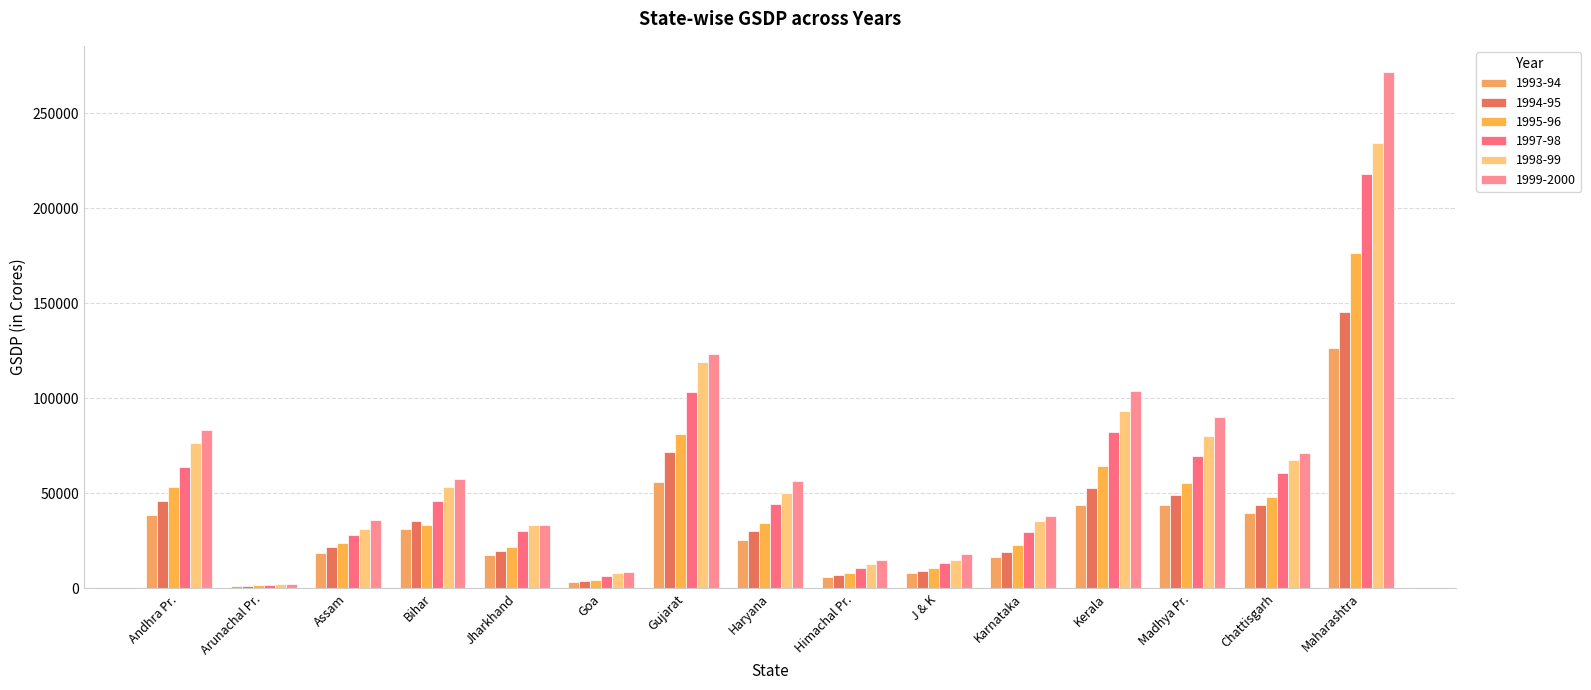

Rank the series by their average value, from highest to lowest.

1999-2000, 1998-99, 1997-98, 1995-96, 1994-95, 1993-94